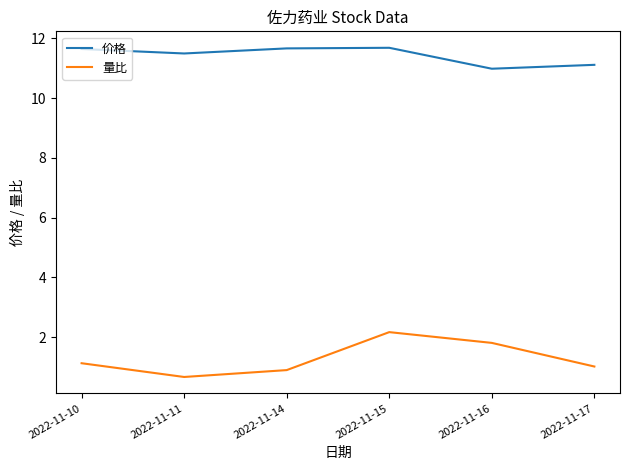

What is the difference between the 价格 values at 2022-11-11 and 2022-11-17?

0.4